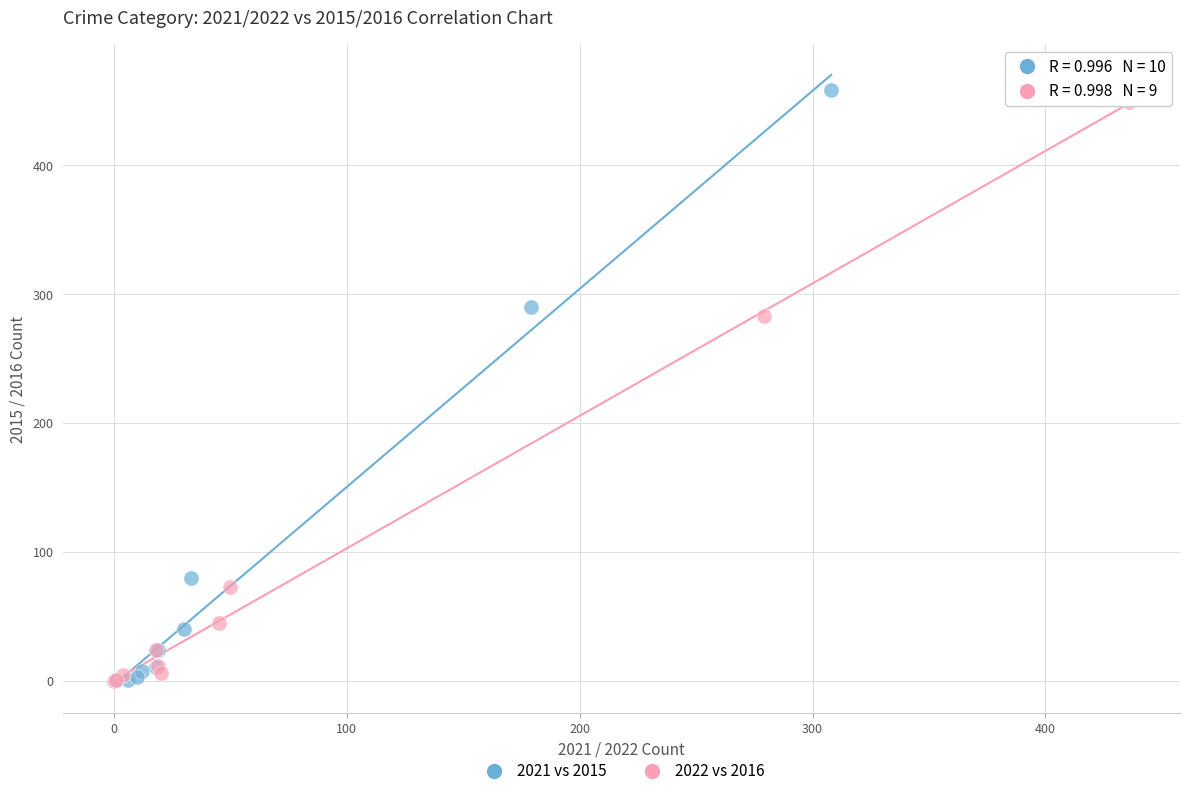

Which series reaches the maximum Y coordinate?

2021 vs 2015